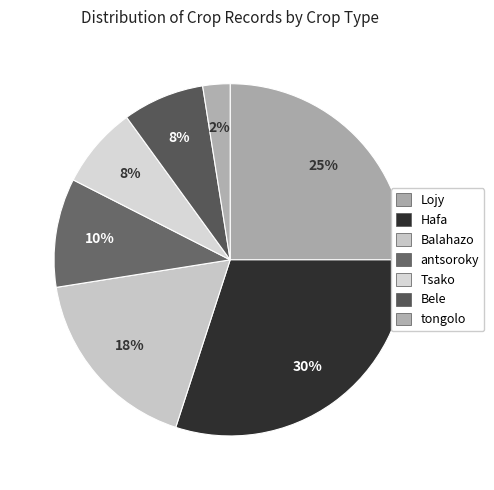

How many segments does this pie chart have?

7